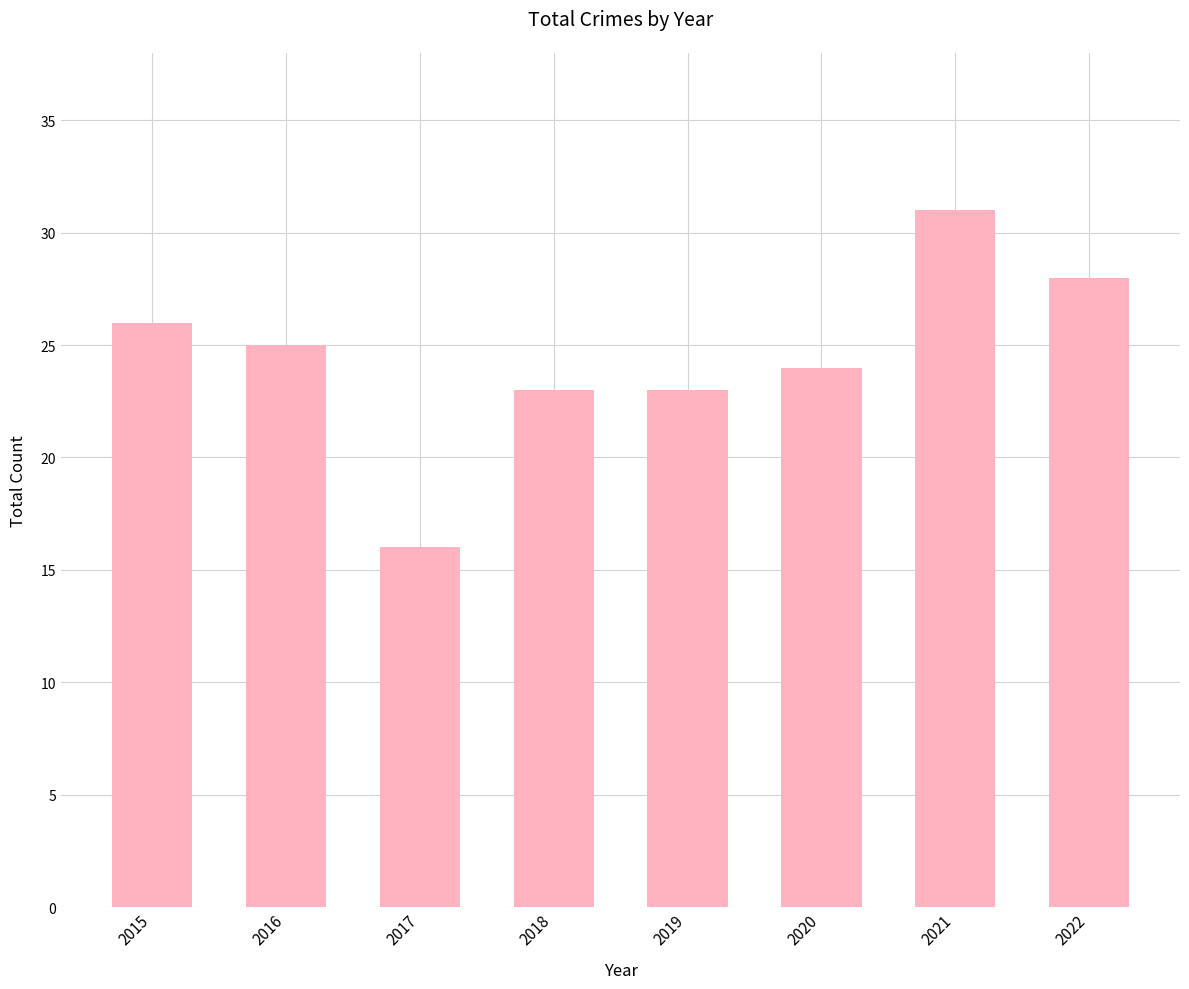

What is the value of the 3rd bar from the left?

16